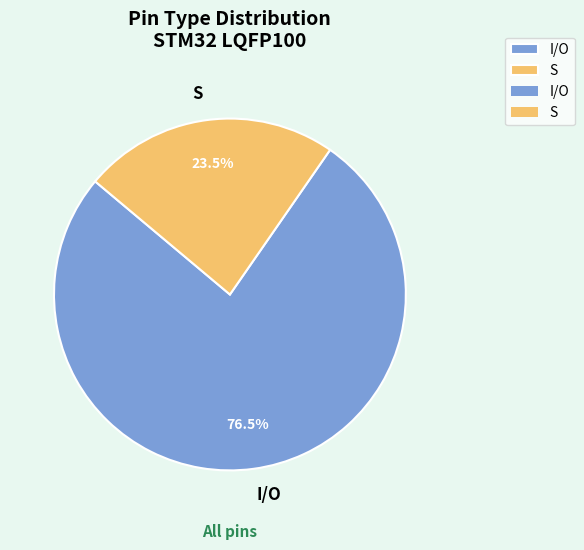

Rank the categories by value from highest to lowest.

I/O, S